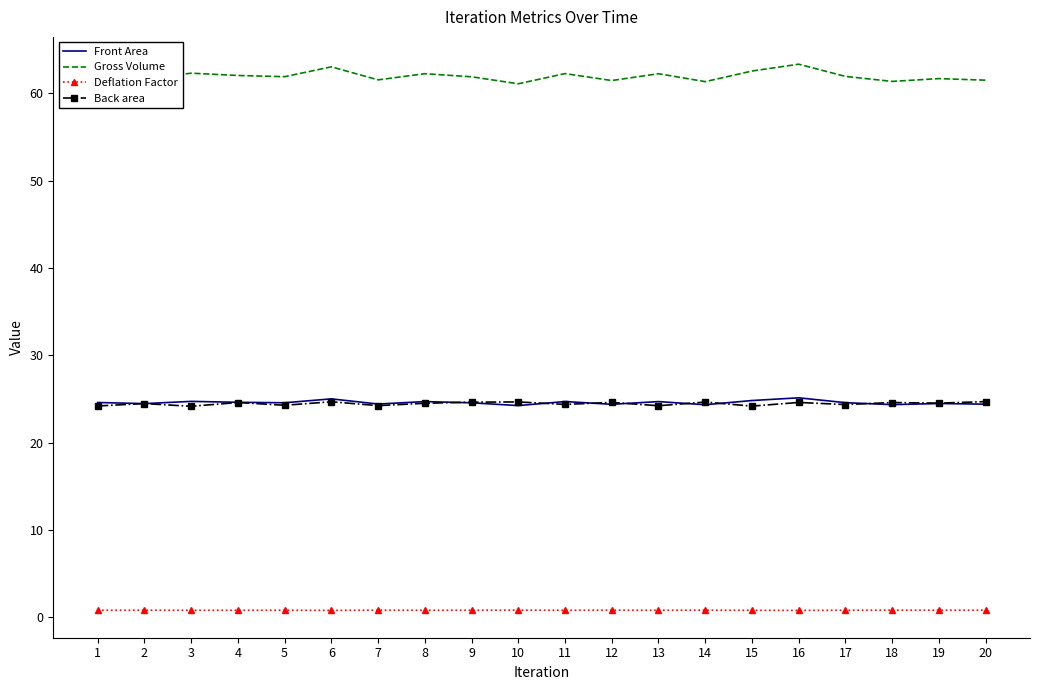

Which series has the largest total across all categories?

Gross Volume